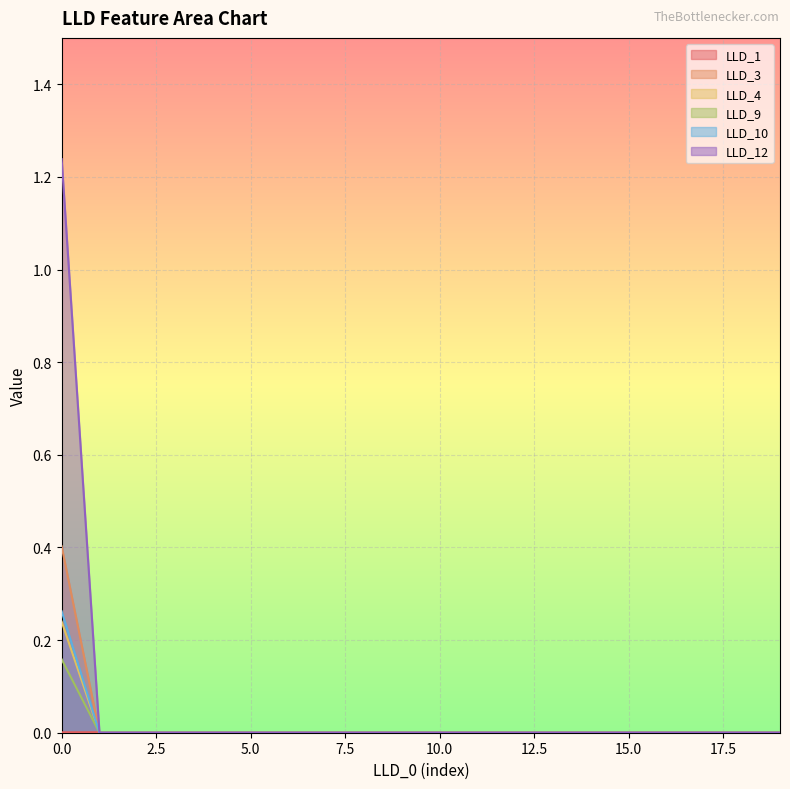

At which label does LLD_12 reach its minimum?

1